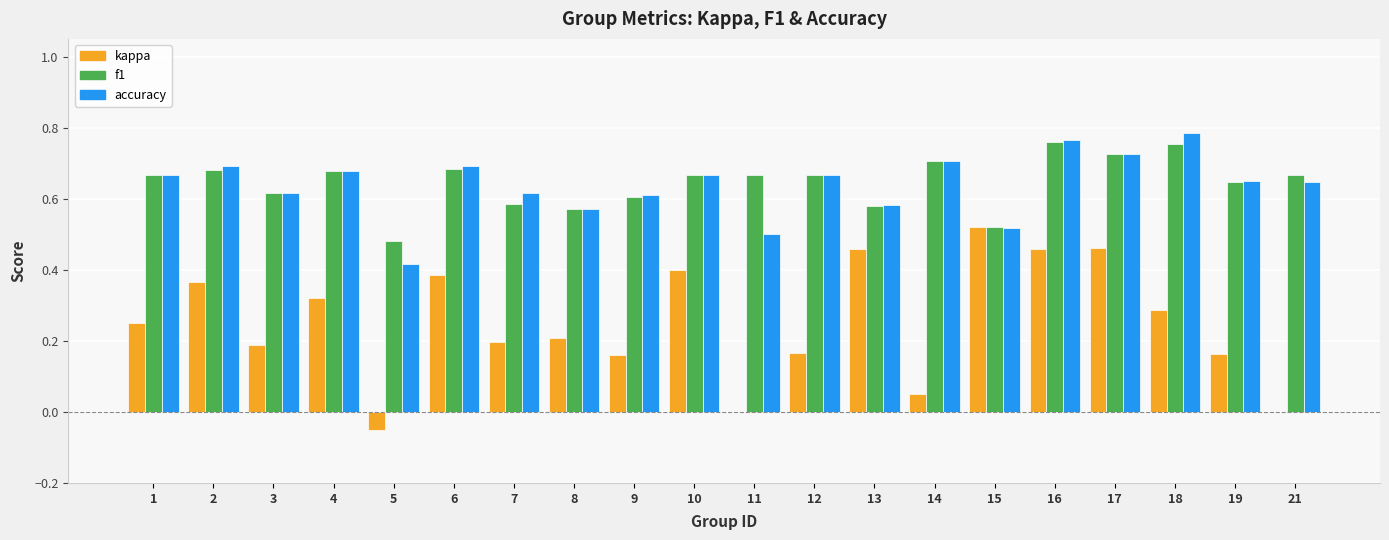

What is the sum of all kappa values?

5.0